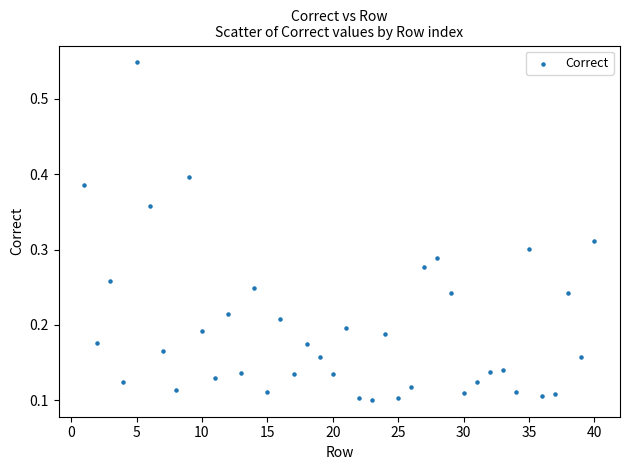

How many points are shown in the scatter plot?

40